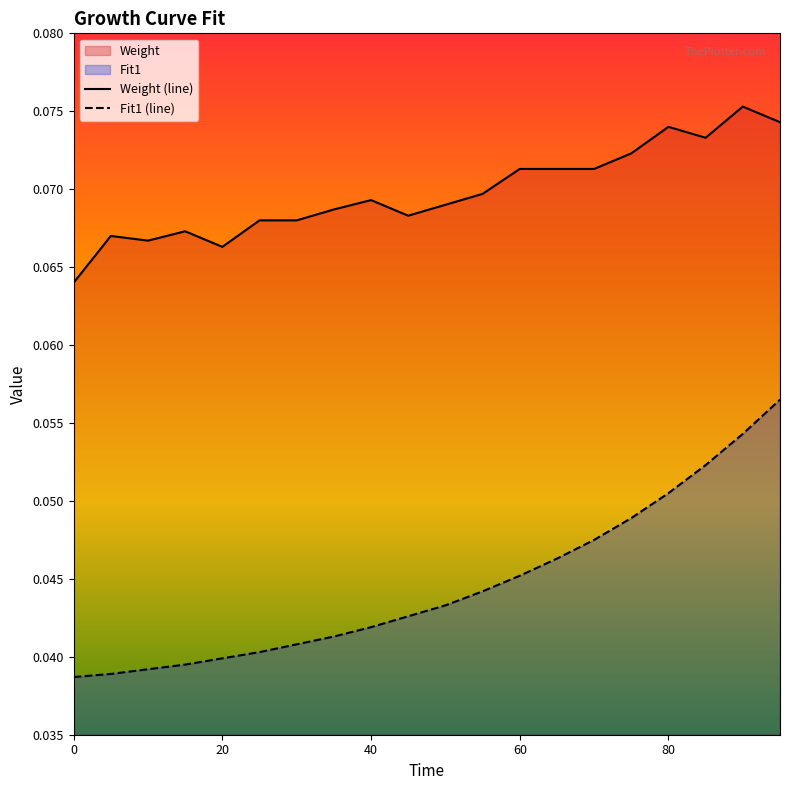

What is the average value of the Weight (line) series?

0.1